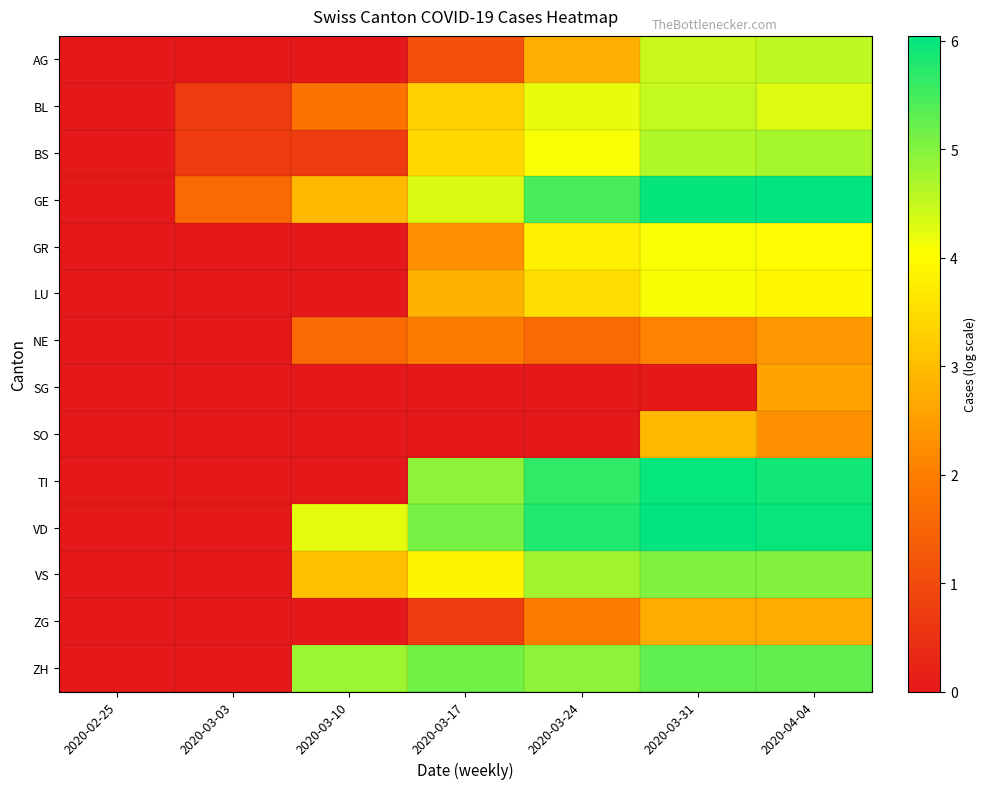

At how many categories does at least one series exceed 4?

5